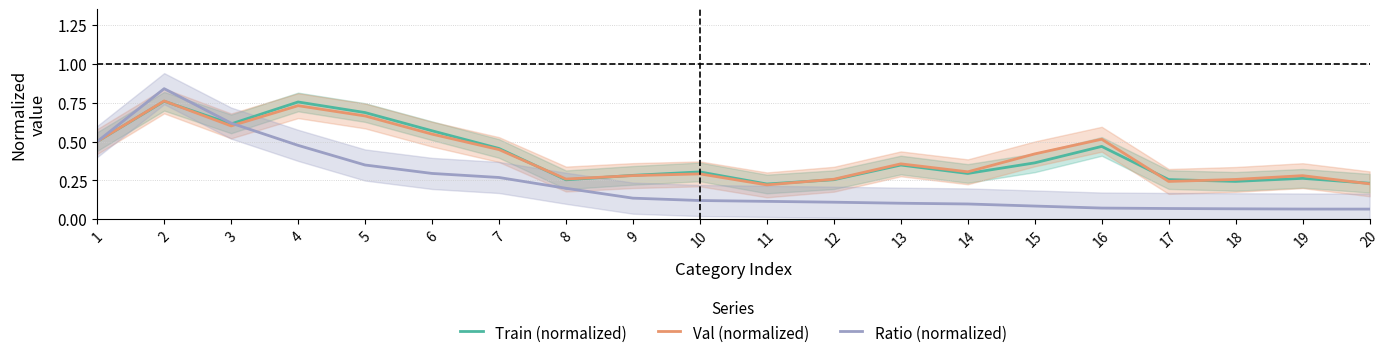

After their last crossing, which series has the higher values: Train (normalized) or Ratio (normalized)?

Train (normalized)